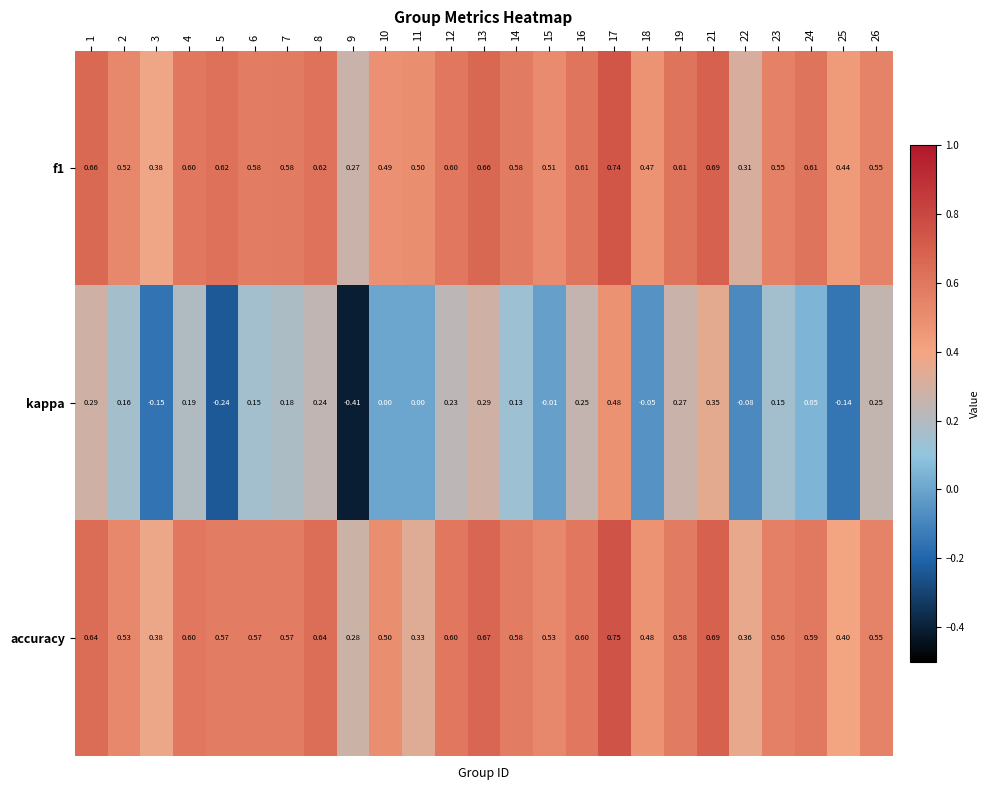

Which series changed the most between 22 and 26?

kappa